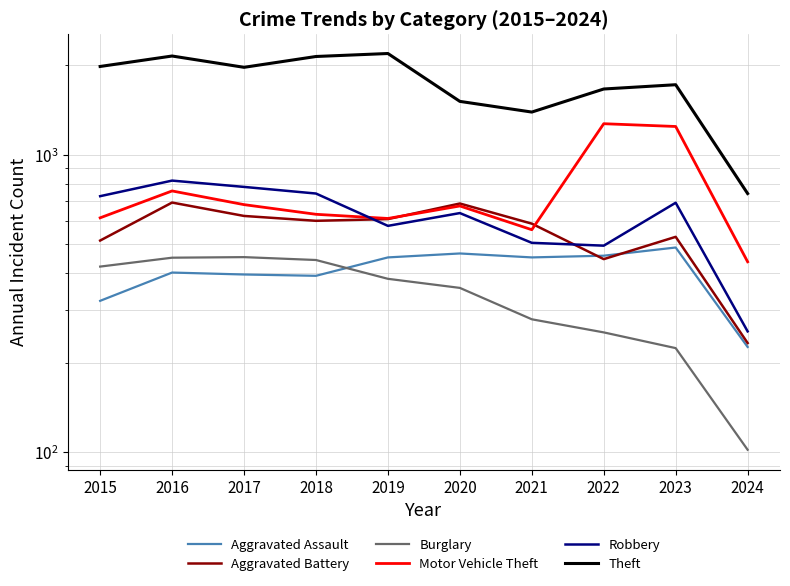

The Burglary series shows 765 at 2016. True or false?

False